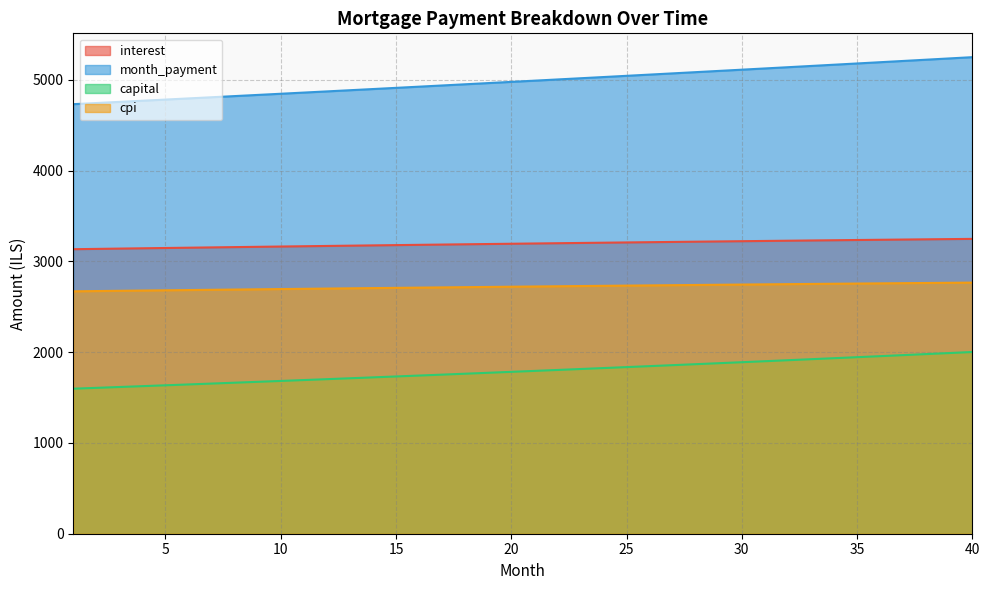

What is the difference between the maximum and second lowest values in the month_payment series?

505.1